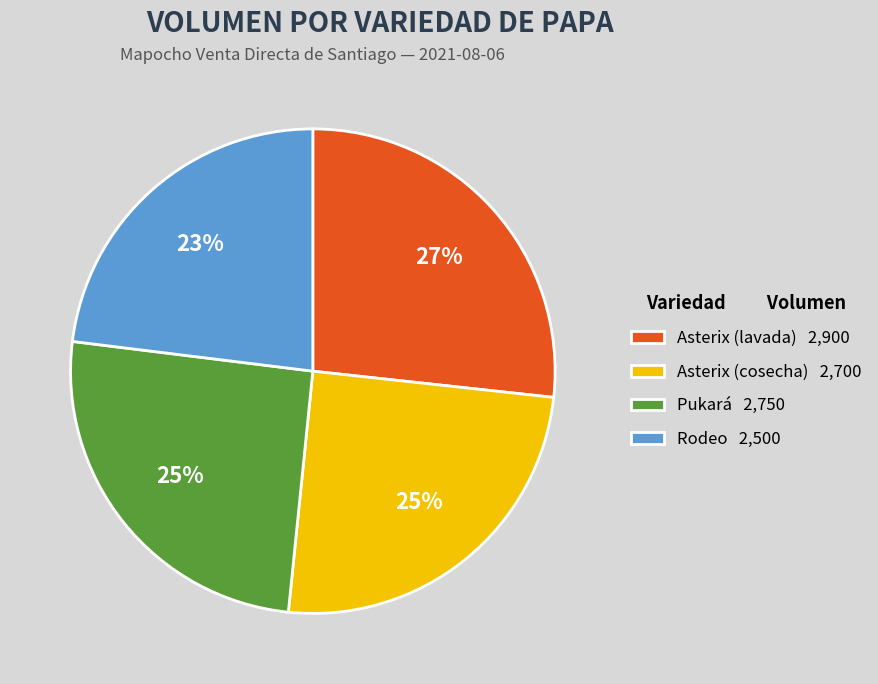

Which slice is the largest?

Asterix (lavada)